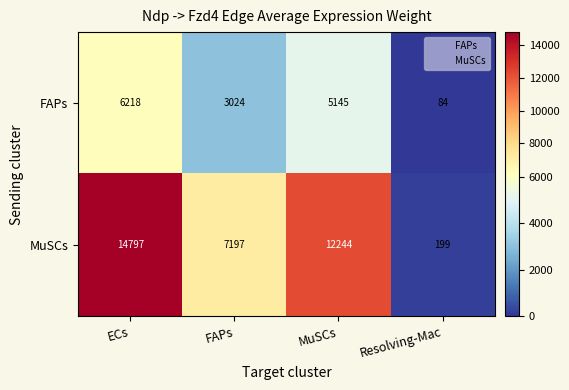

Which series has the largest range (max minus min)?

MuSCs